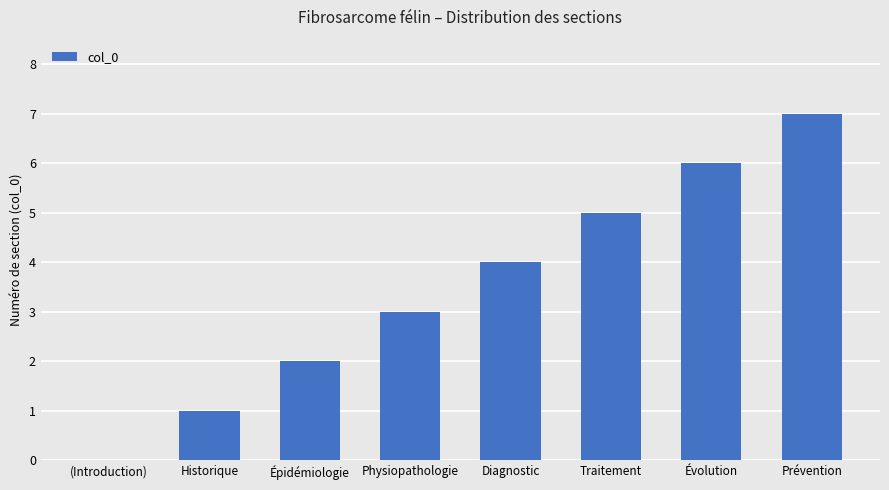

What is the greatest value displayed?

7